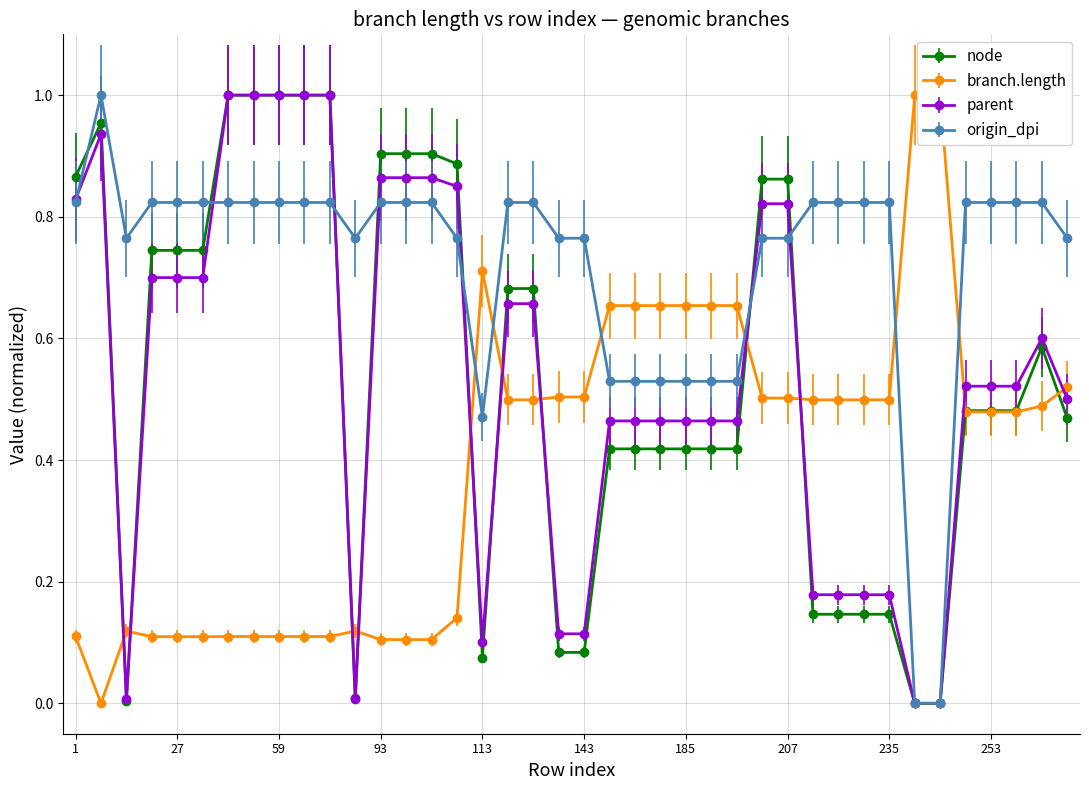

Where is the first local minimum for branch.length?

9